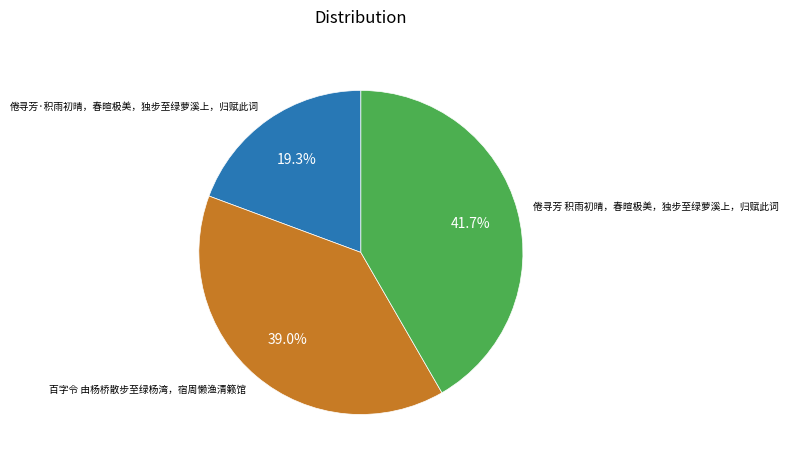

True or false: 百字令 由杨桥散步至绿杨湾，宿周懒渔清籁馆 accounts for 34% of the total.

False